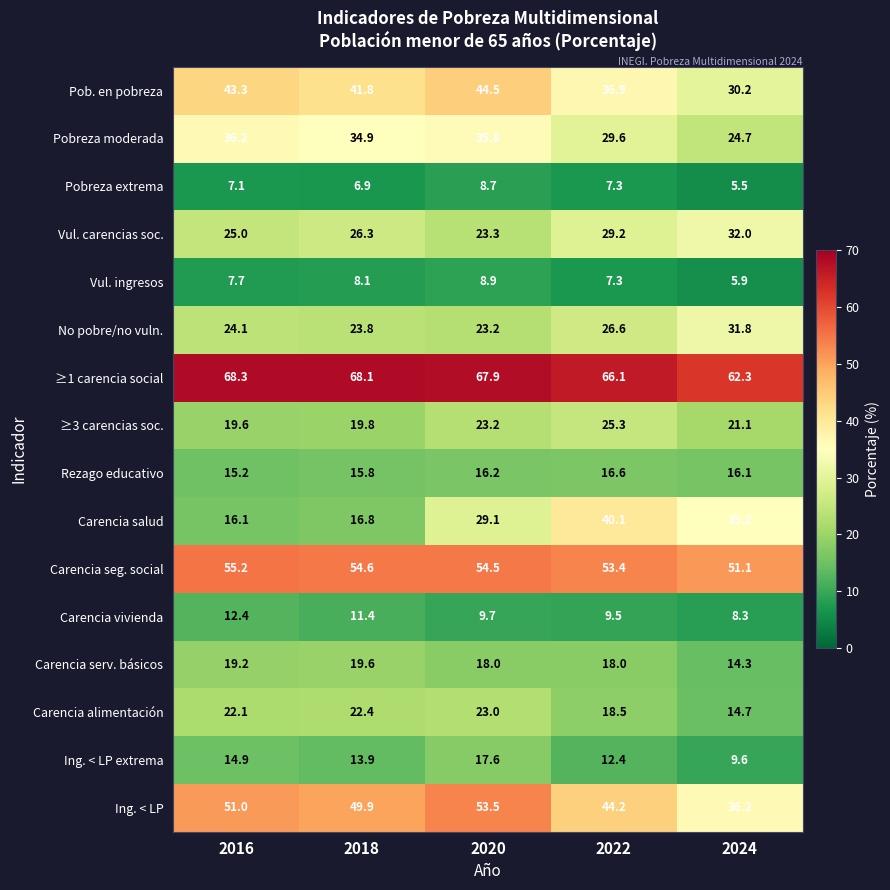

At which label does No pobre/no vuln. first exceed 24?

2016